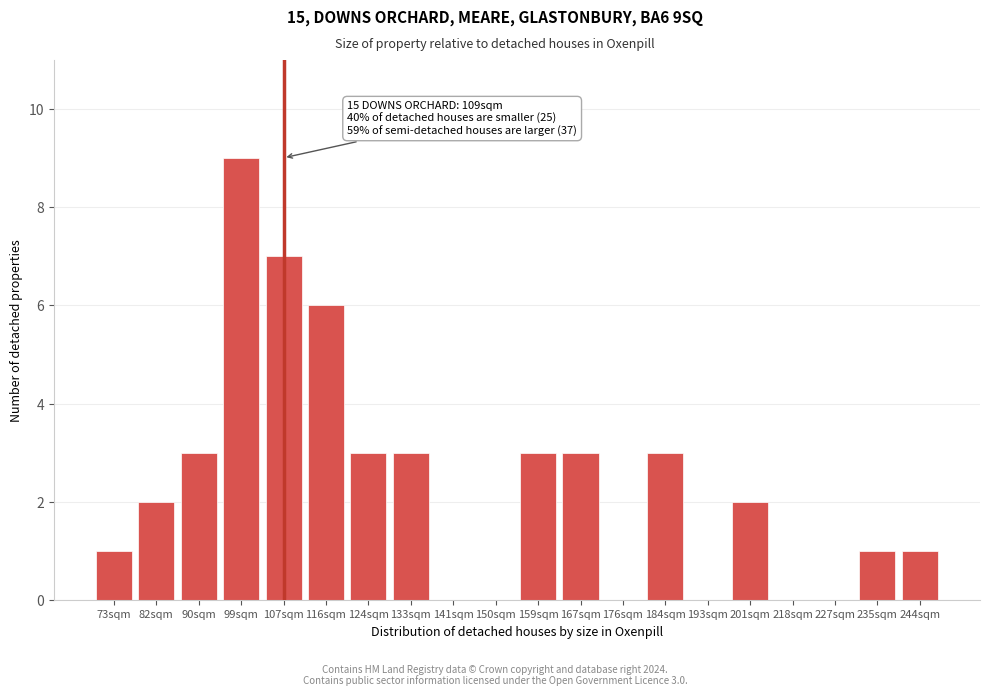

Reading left to right, extract all data points from this chart.

73sqm=1	82sqm=2	90sqm=3	99sqm=9	107sqm=7	116sqm=6	124sqm=3	133sqm=3	141sqm=0	150sqm=0	159sqm=3	167sqm=3	176sqm=0	184sqm=3	193sqm=0	201sqm=2	218sqm=0	227sqm=0	235sqm=1	244sqm=1